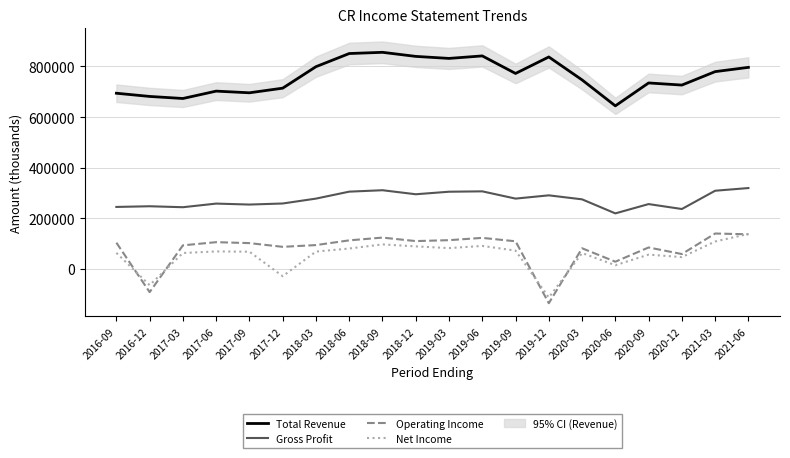

At which label does Gross Profit first exceed 277900?

2018-06